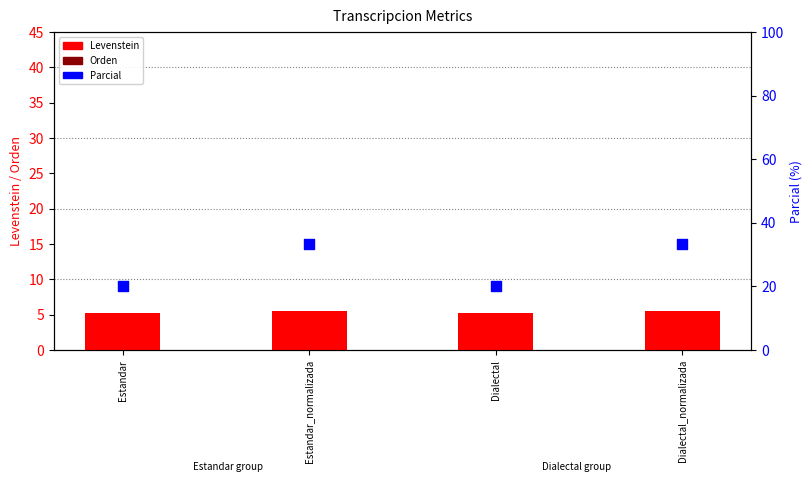

Is the value of Orden at Estandar_normalizada greater than the value of Levenstein at Dialectal_normalizada?

No